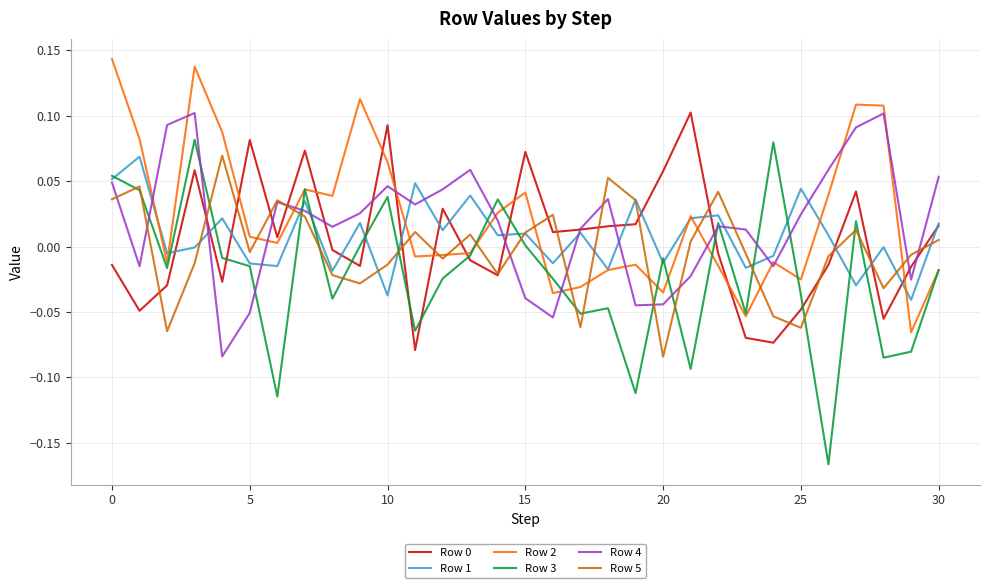

Which series has the widest spread of values?

Row 3